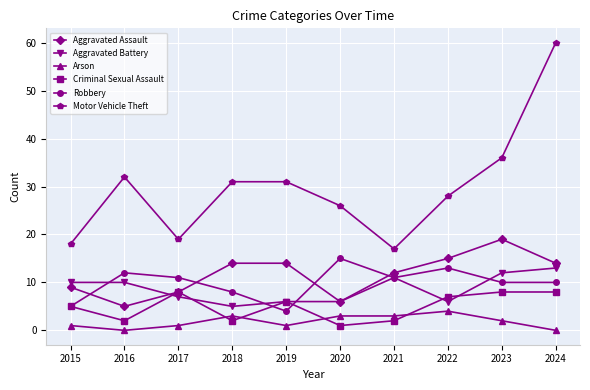

At which category does Aggravated Assault reach its first local valley?

2016